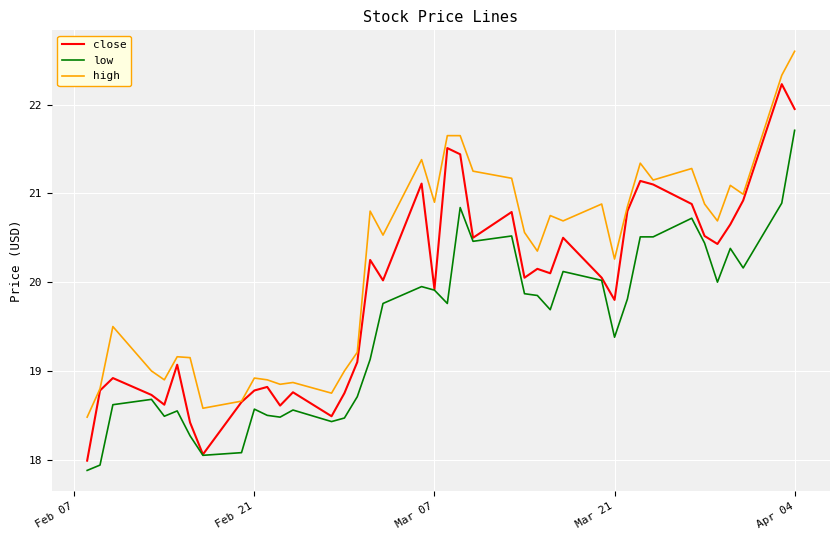

What is the maximum value for low?

21.7